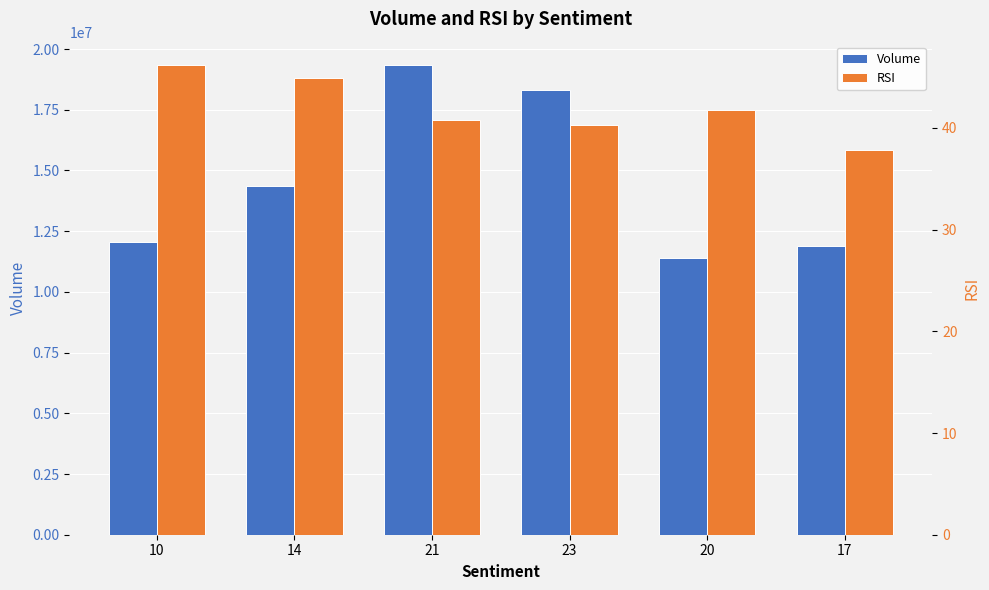

Which has a higher value, 20 or 23?

23